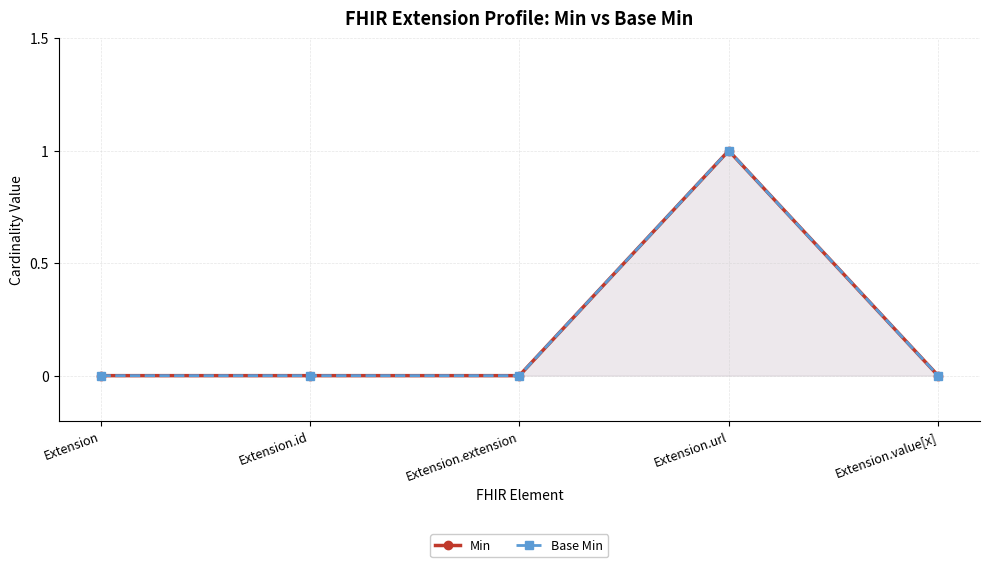

At which label is Base Min closest to 0?

Extension